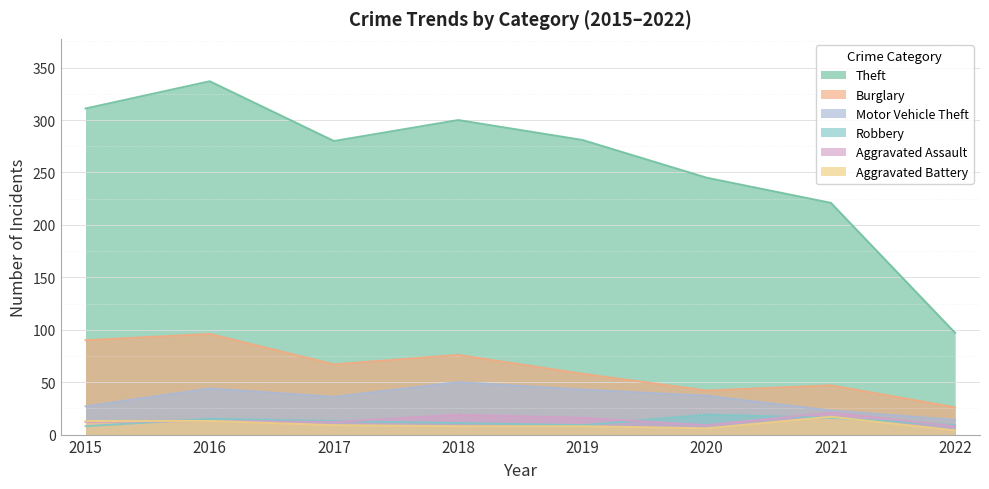

True or false: Motor Vehicle Theft and Aggravated Battery cross at least once.

False